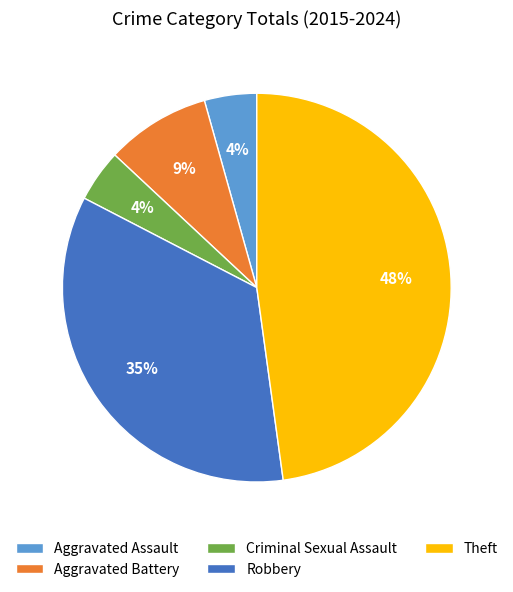

Between Theft and Aggravated Battery, which is larger?

Theft